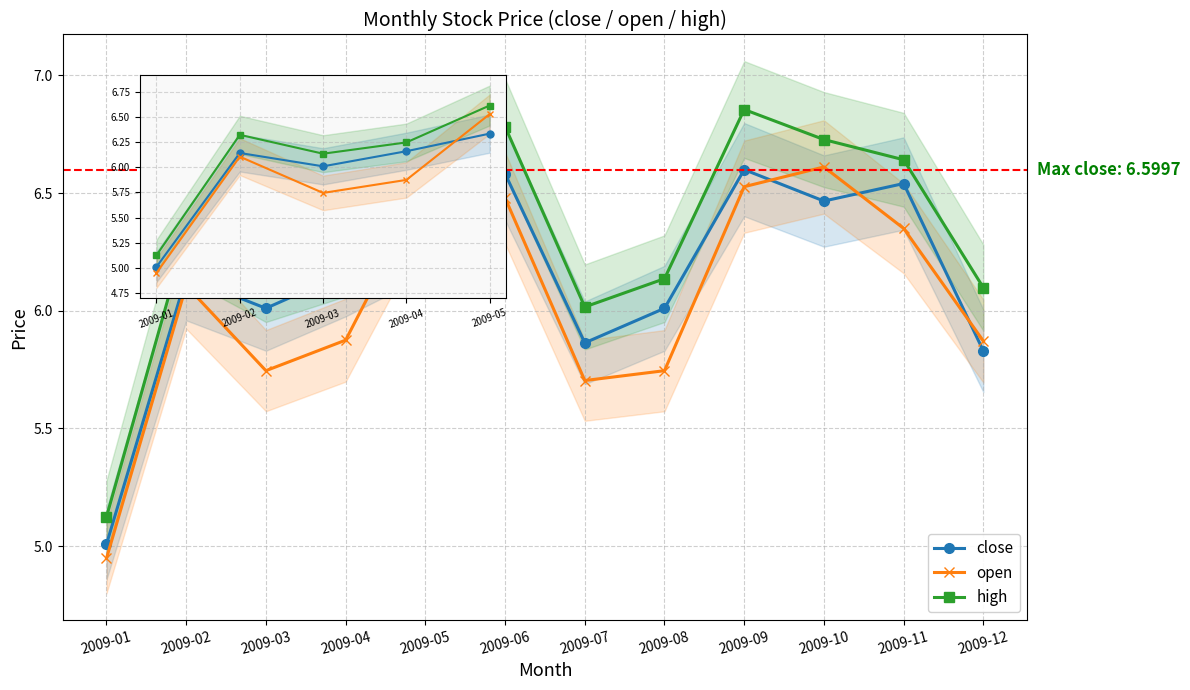

Where is close nearest to the value 5?

2009-01